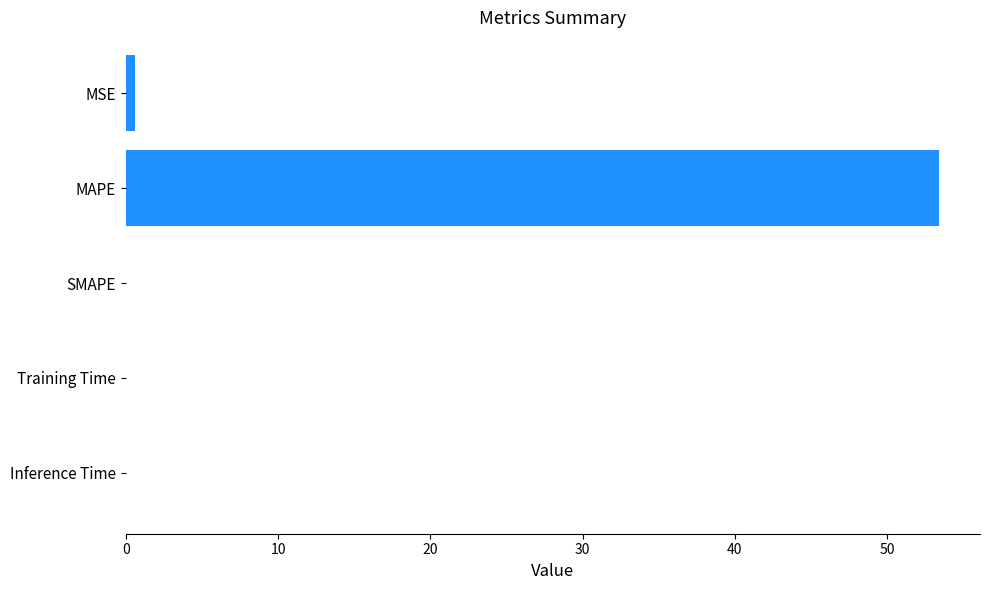

The chart shows a value of 0.0 at SMAPE. True or false?

True